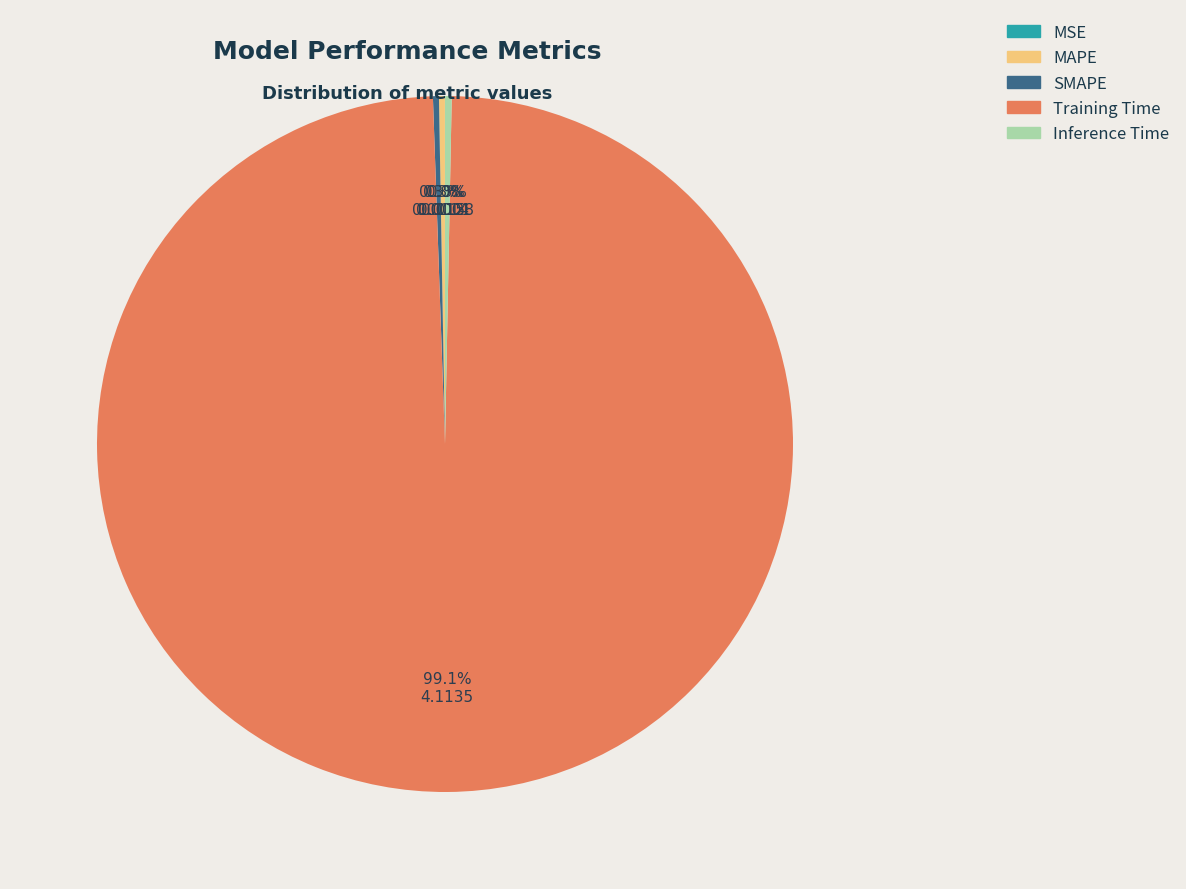

Which category has the biggest portion of the pie?

Training Time